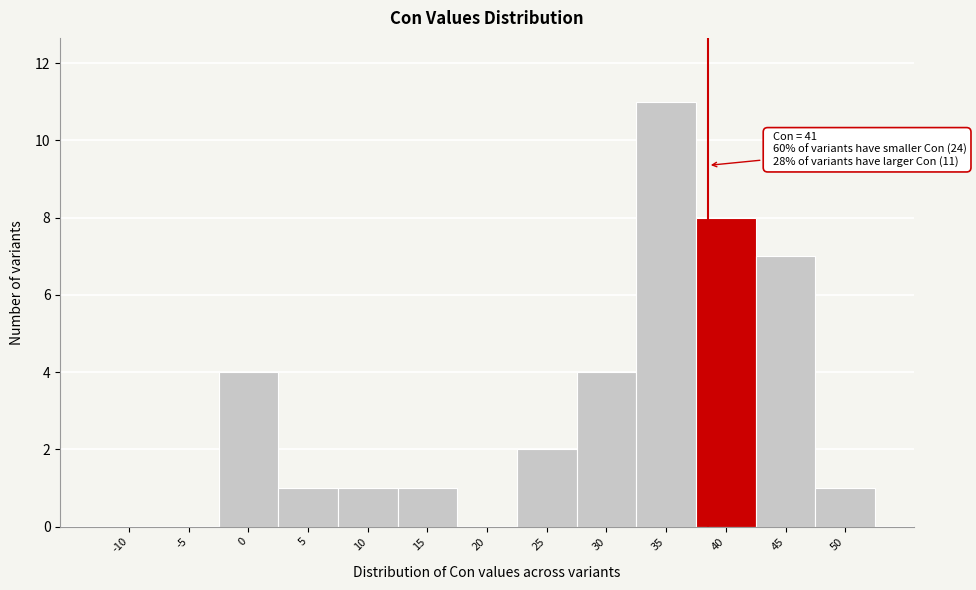

Reading left to right, extract all data points from this chart.

-10=0	-5=0	0=4	5=1	10=1	15=1	20=0	25=2	30=4	35=11	40=8	45=7	50=1